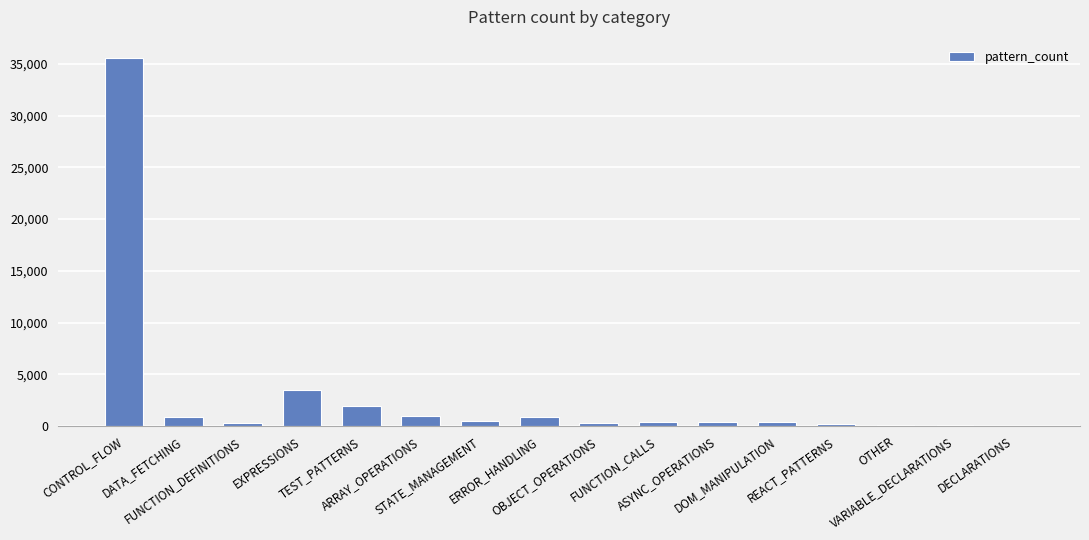

What is the maximum value shown in the chart?

35553